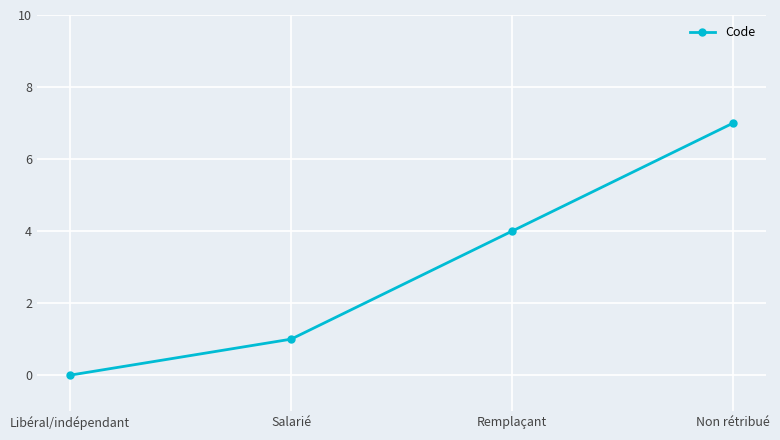

Where is the data nearest to the value 3?

Remplaçant